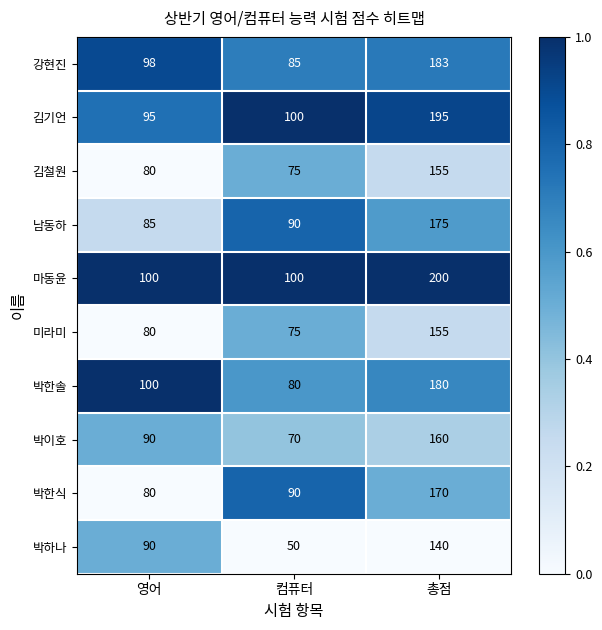

What is the difference between the highest and lowest values at 영어?

20